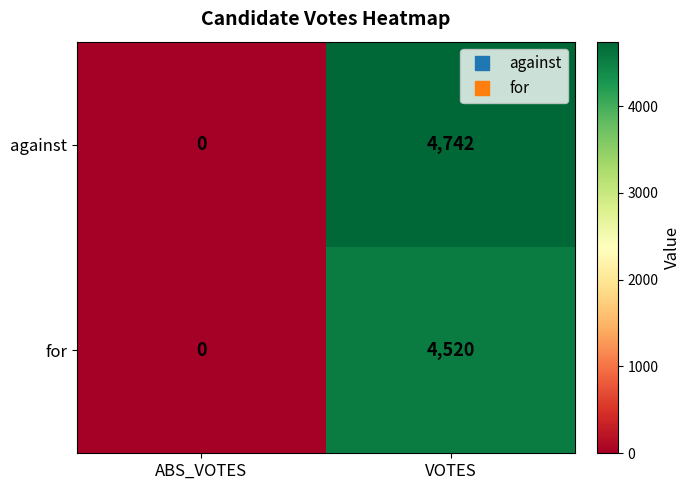

Count the number of data series in this chart.

2